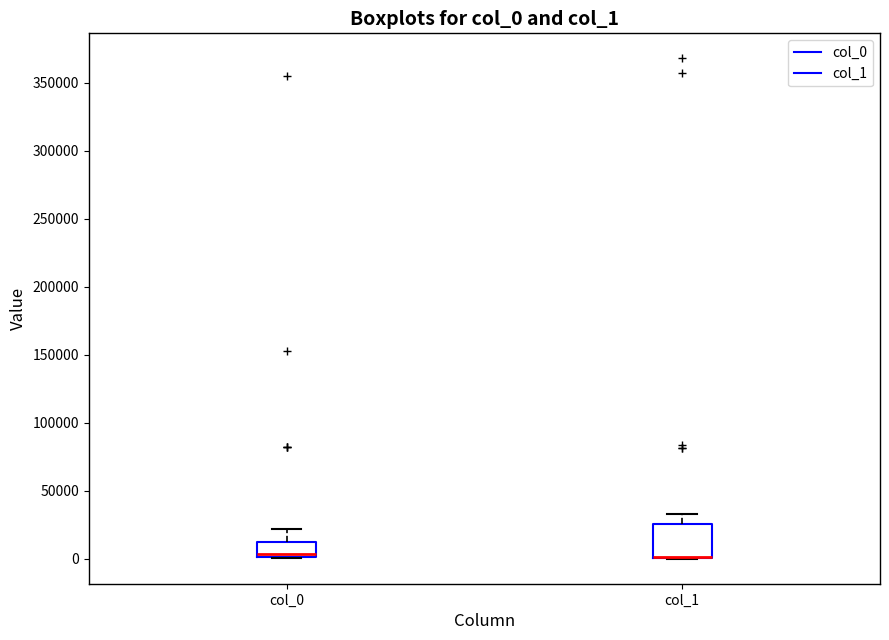

Reading left to right, transcribe this box plot: for each box, give where its median line is, the range the box spans, and where its two whiskers end, as read against the y-axis. The values are not printed on the chart, so give them approximately, as read against the axis.

col_0: median 5000, box 0 to 15000, whiskers 0 to 20000
col_1: median 0 (drawn on the box's lower edge), box 0 to 25000, whiskers 0 to 35000